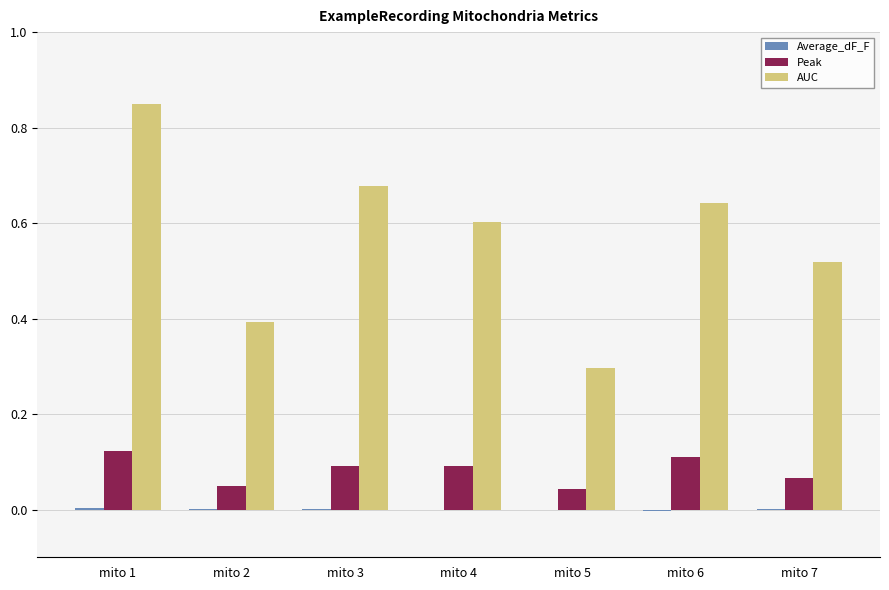

At which category is the sum across all series the highest?

mito 1